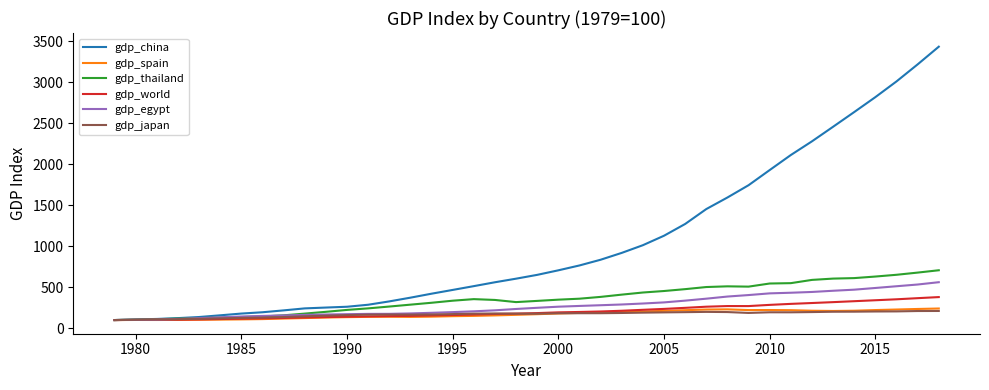

Which series has the largest total across all categories?

gdp_china